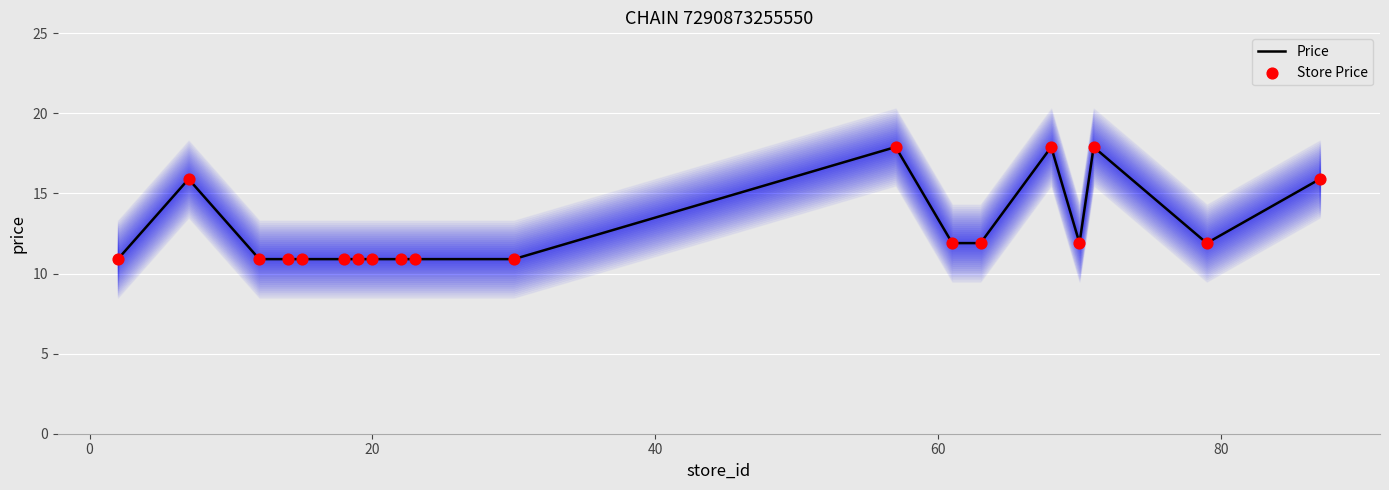

What are all the series names shown in the legend?

Price, Store Price